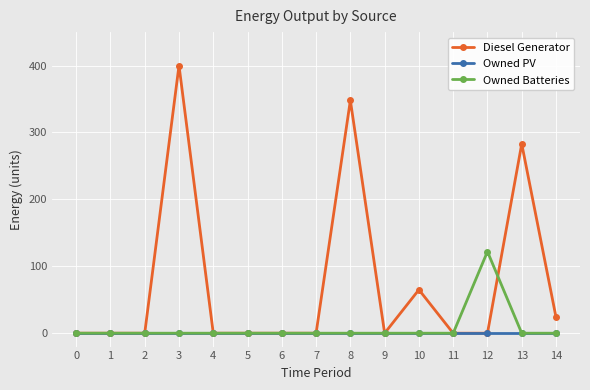

At which category is the sum across all series the highest?

3